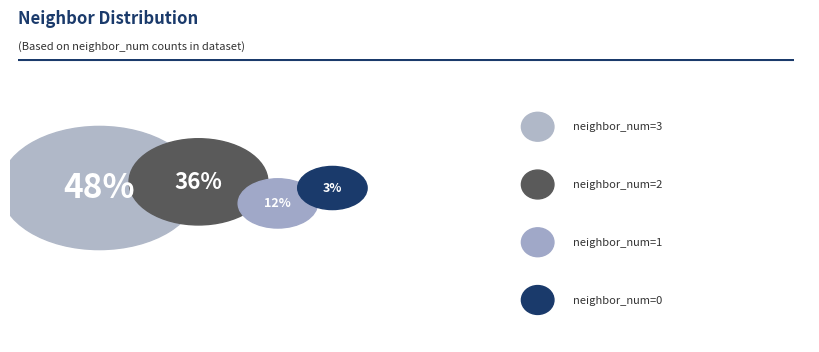

Count the number of slices in the pie.

4